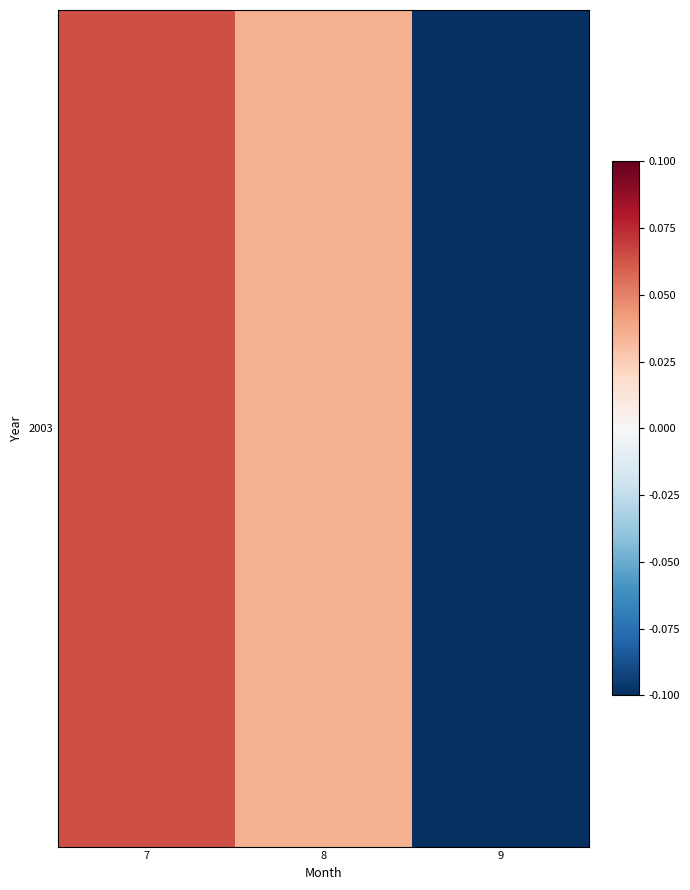

How many values exceed 0?

2